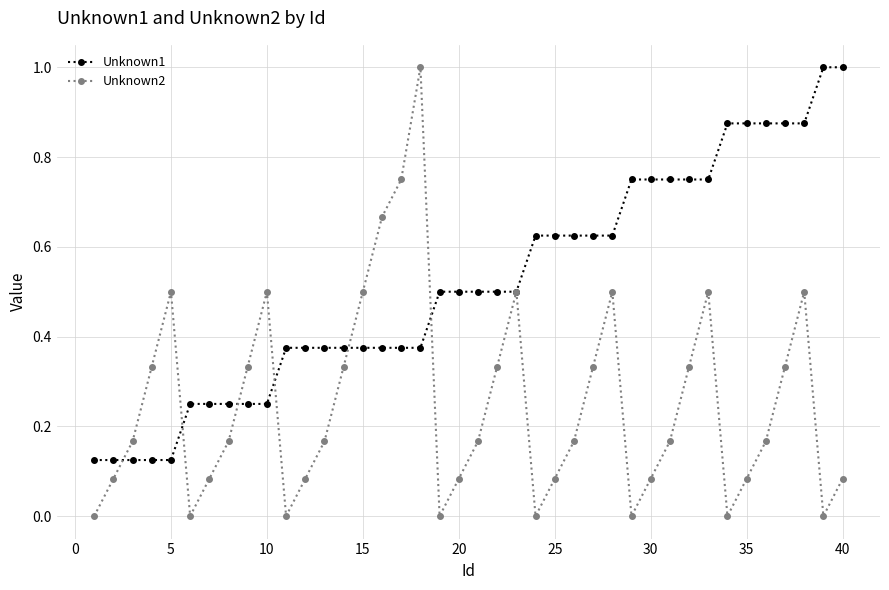

Which series has the largest total across all categories?

Unknown1